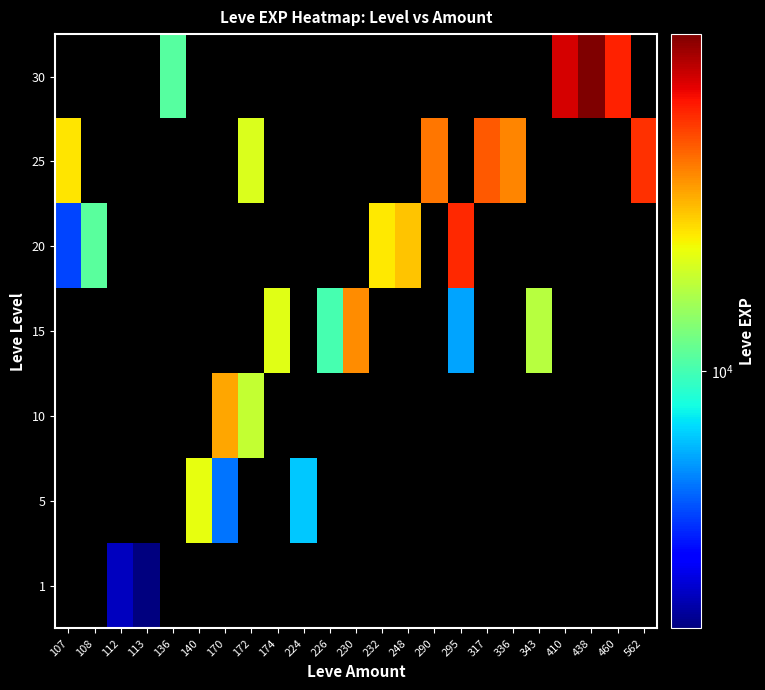

What is the greatest value displayed?

67730